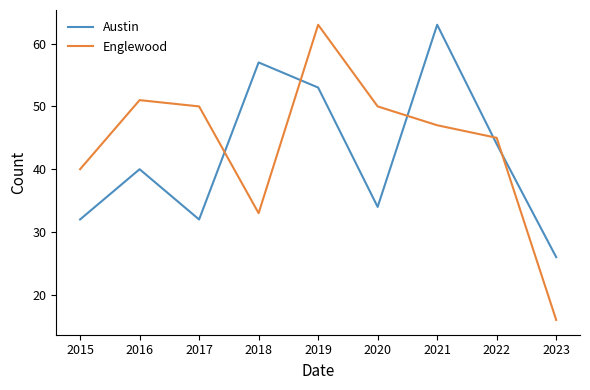

What is the sum of all Austin values?

381